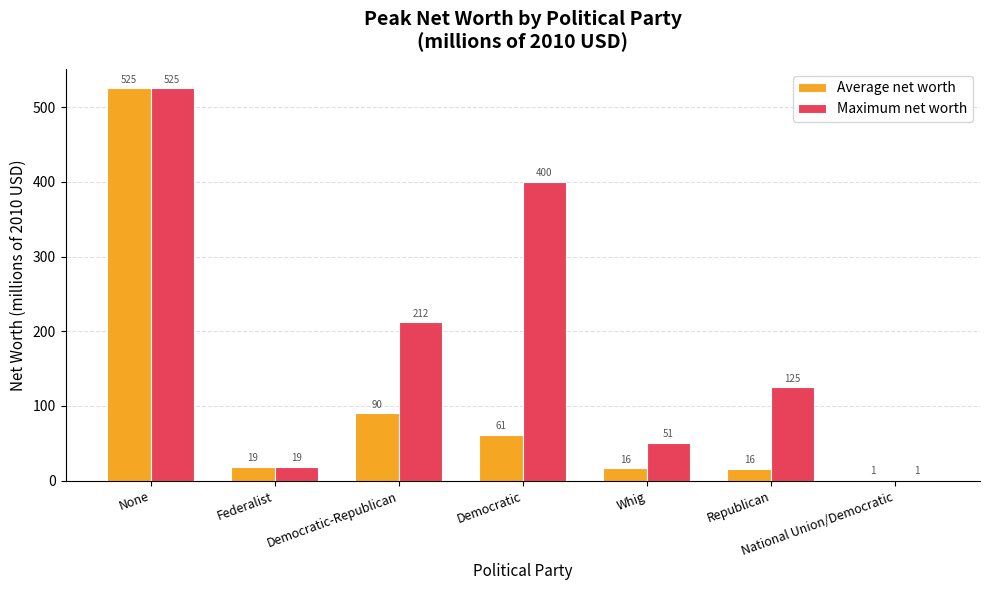

How many distinct data groups are displayed?

2